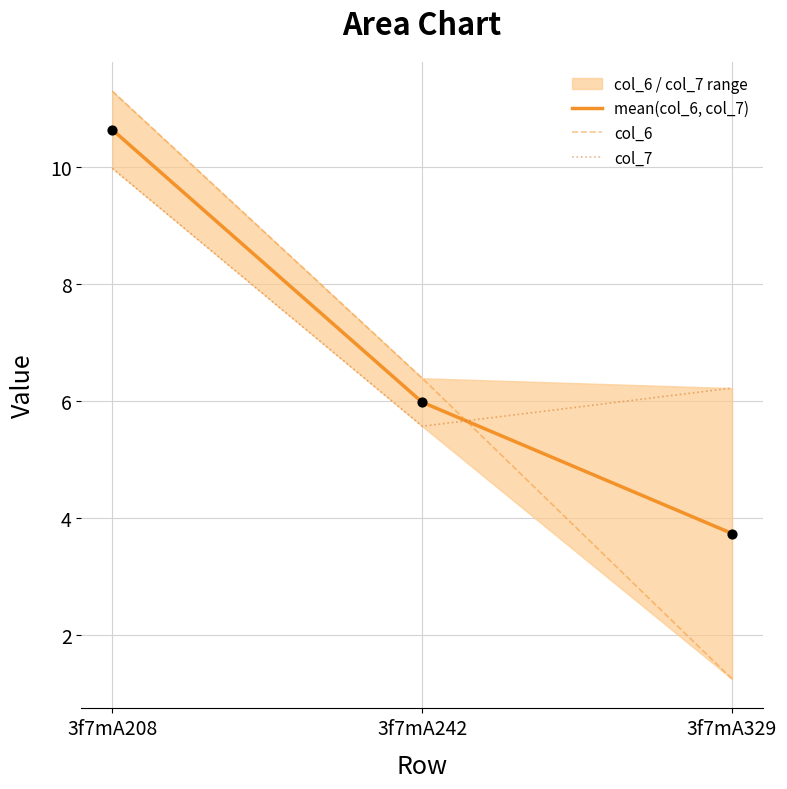

Which series has the largest total across all categories?

col_7